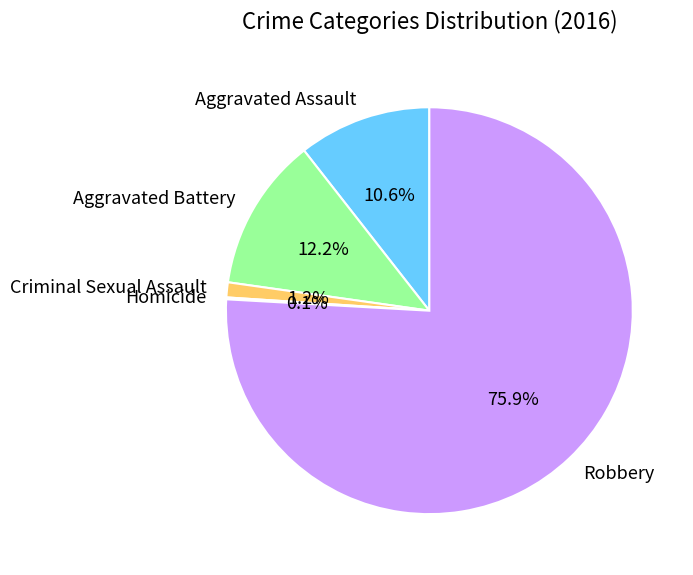

To the nearest percent, what is the combined percentage of Robbery and Aggravated Assault?

86%